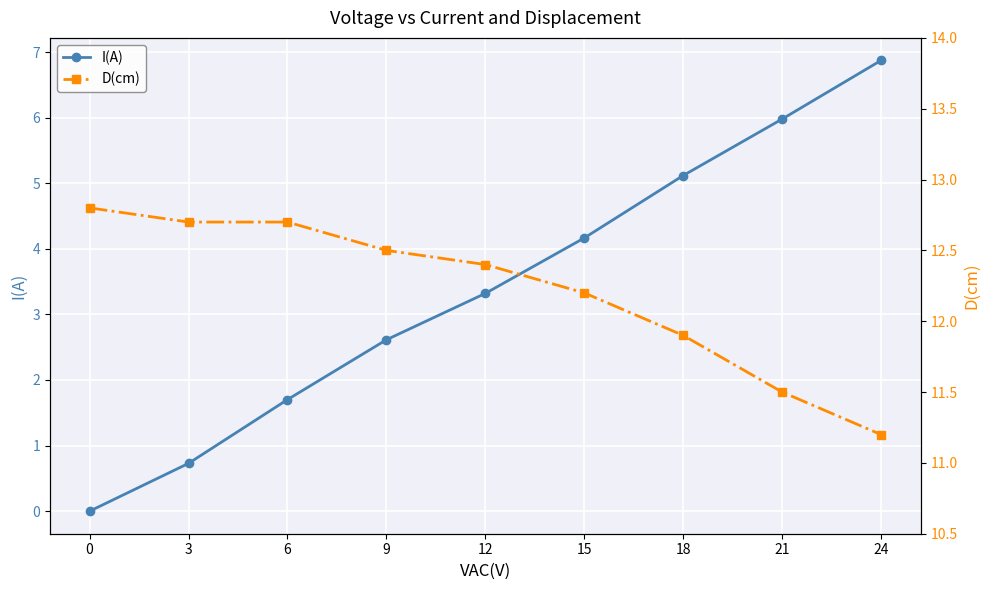

Reading right to left, what are all the values shown in this chart?

I(A): 6.9	6.0	5.1	4.2	3.3	2.6	1.7	0.7	0.0
D(cm): 11.2	11.5	11.9	12.2	12.4	12.5	12.7	12.7	12.8